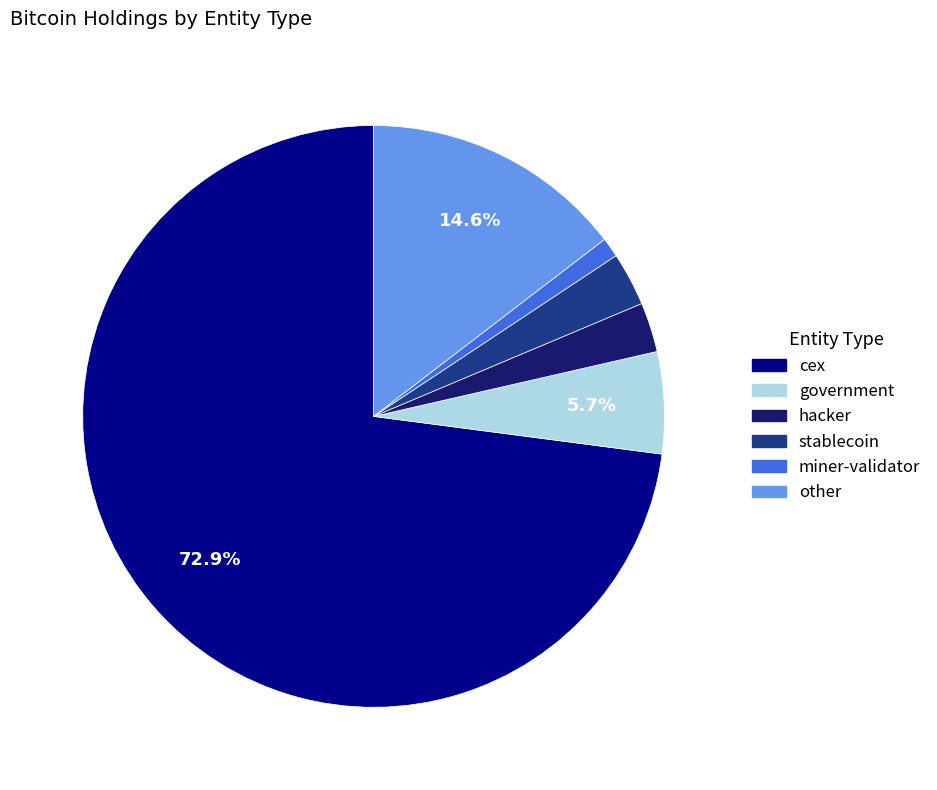

The stablecoin slice represents 3% of the pie. True or false?

True